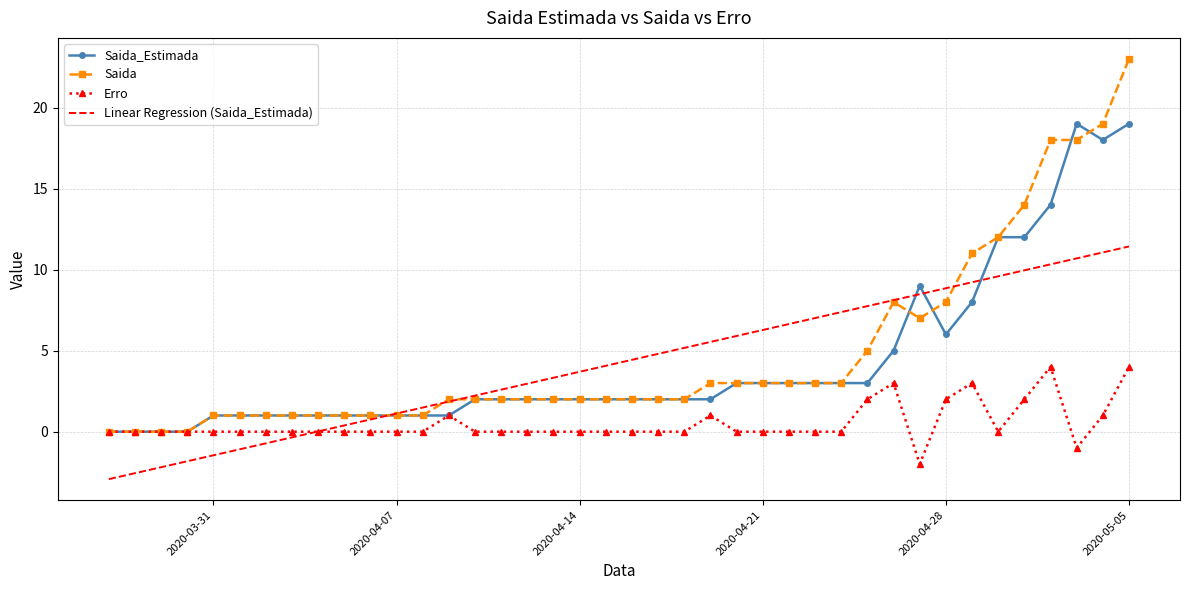

Which series has the widest spread of values?

Saida